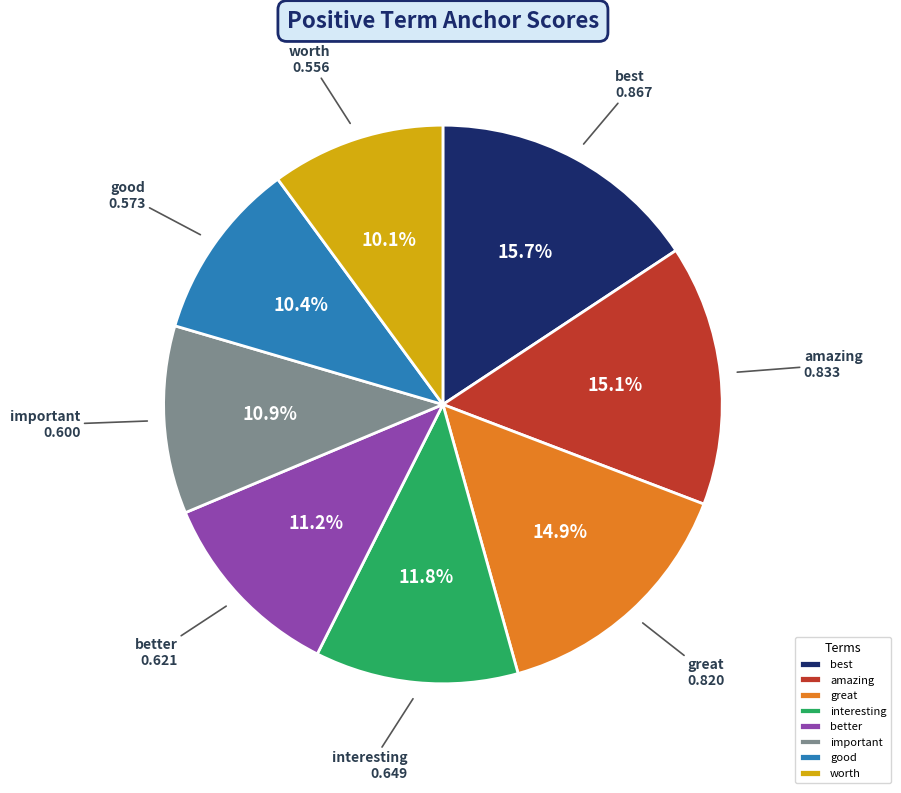

What percentage is the interesting slice, to the nearest percent?

12%